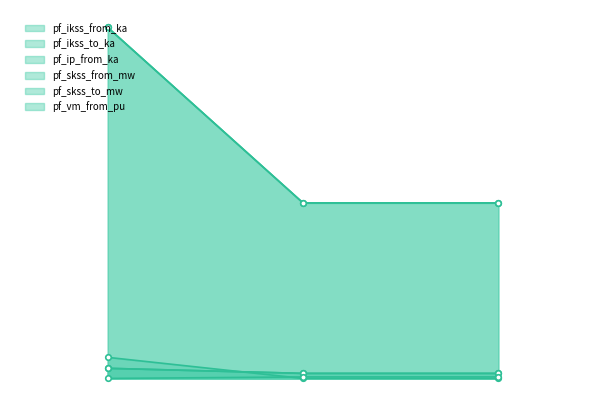

Reading right to left, list all the values displayed in this chart.

pf_ikss_from_ka: 3.3	3.3	6.6
pf_ikss_to_ka: 3.3	3.3	6.6
pf_ip_from_ka: 0.0	0.0	13.8
pf_skss_from_mw: 115.0	115.0	229.9
pf_skss_to_mw: 115.0	115.0	229.9
pf_vm_from_pu: 1.0	1.0	0.0